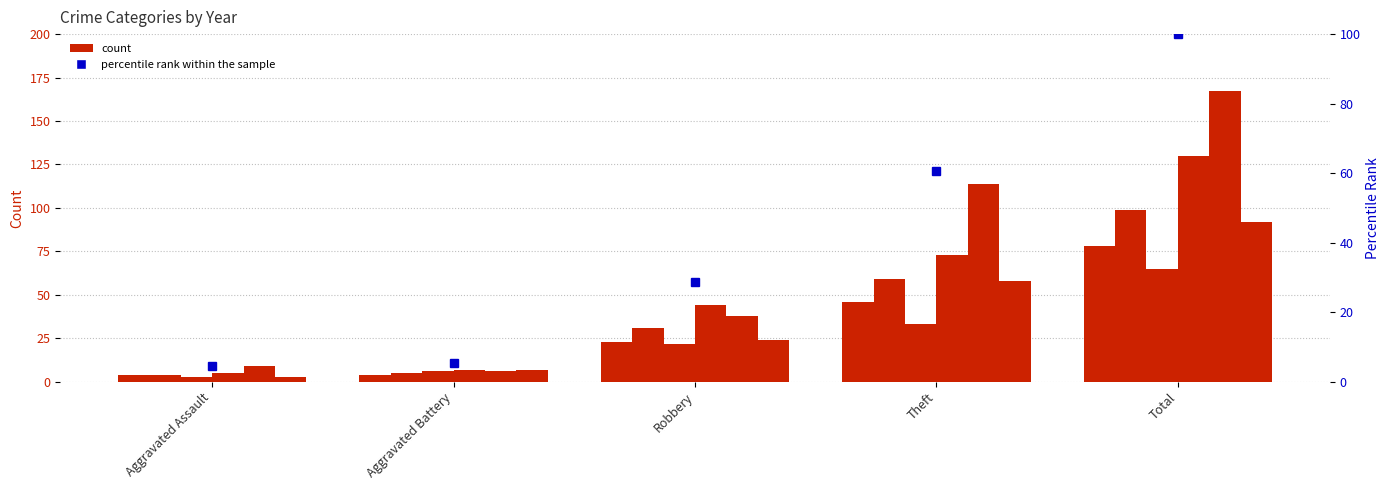

What is the label of the 3rd bar from the left?

Robbery